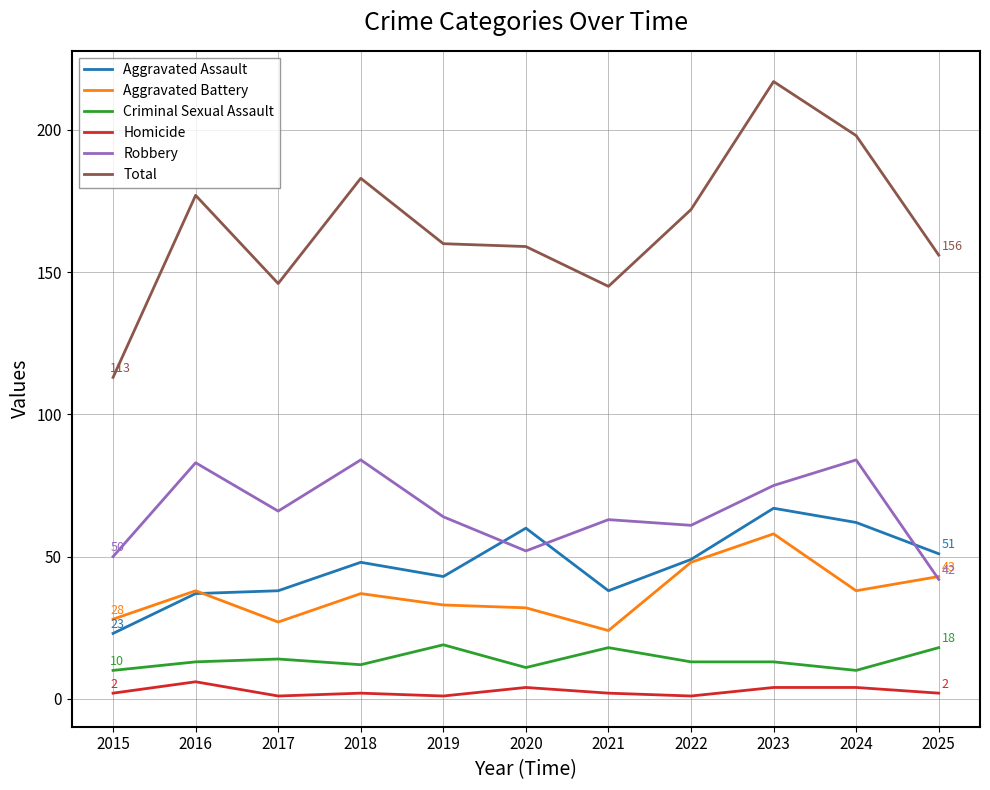

What is the average value of the Robbery series?

66